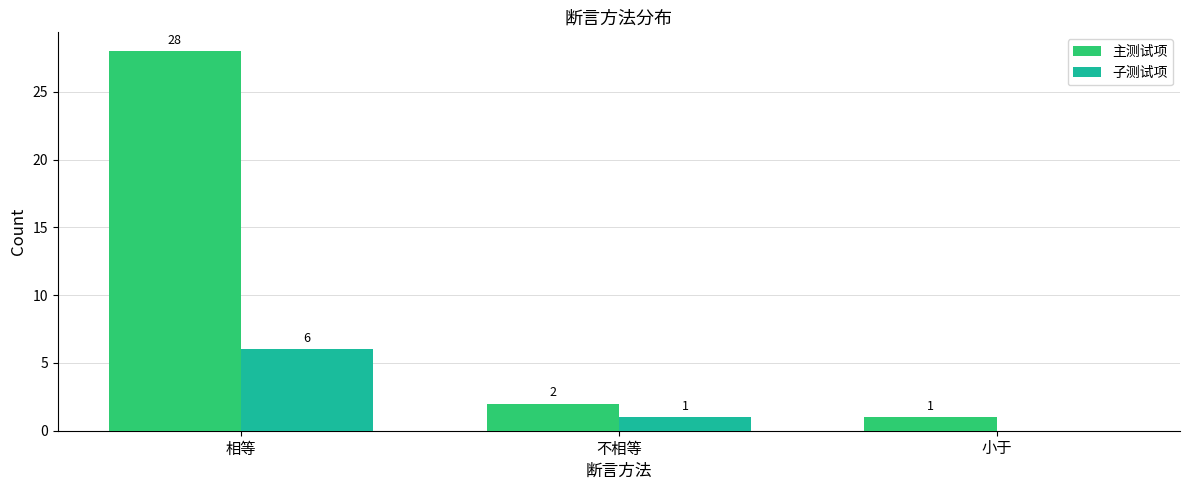

The 子测试项 series shows 1 at 不相等. True or false?

True